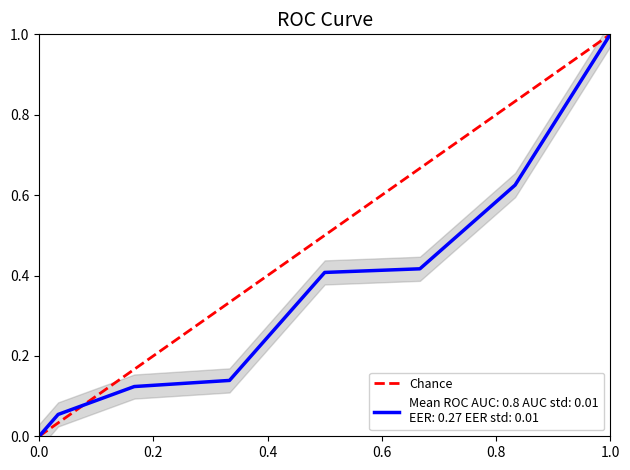

What is the value of the 2nd point from the left?

1